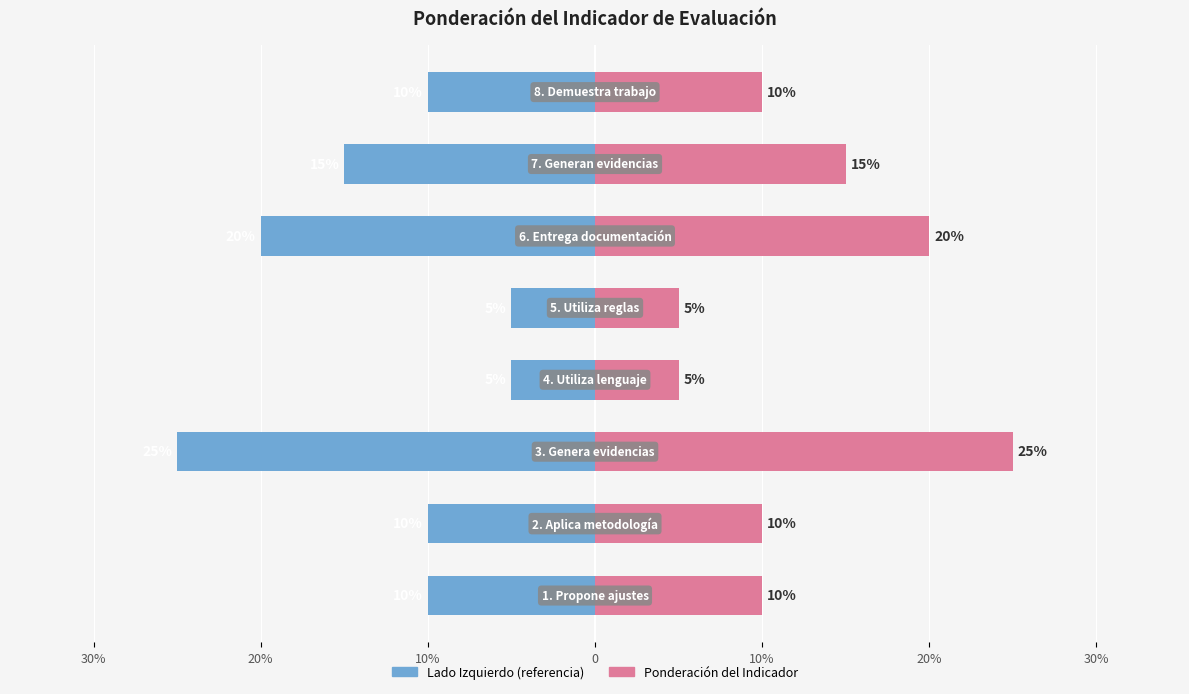

How many groups of bars are there?

8